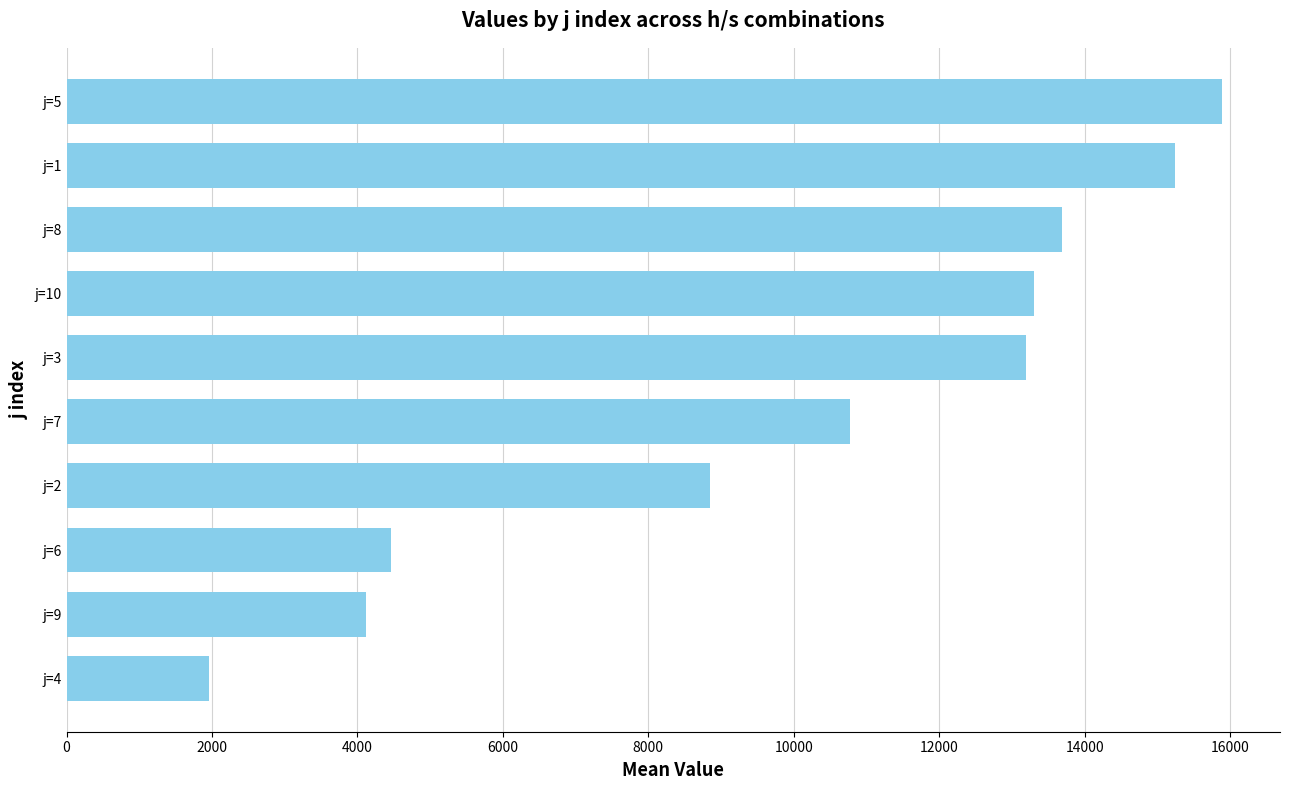

How many bars are there in total?

10